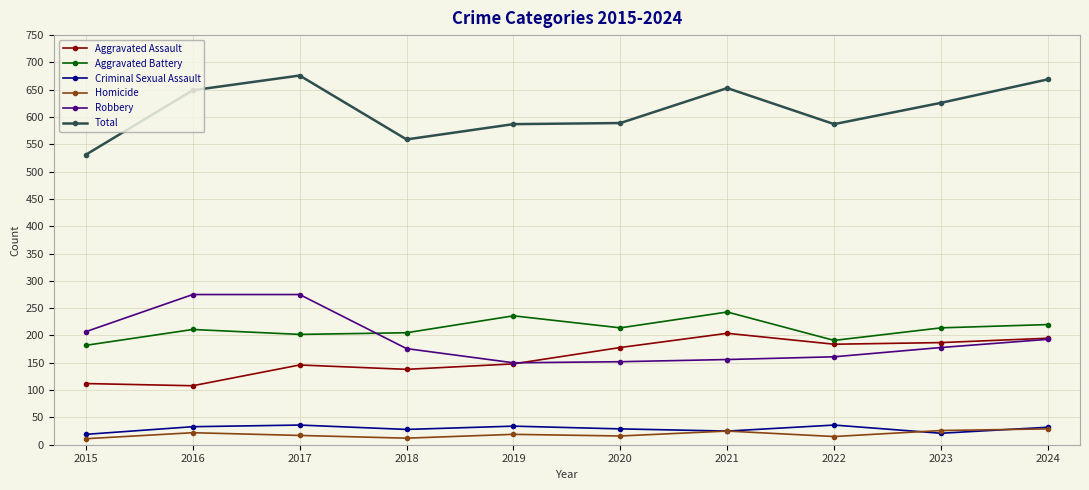

Does the chart display data point markers on the line(s)?

Yes